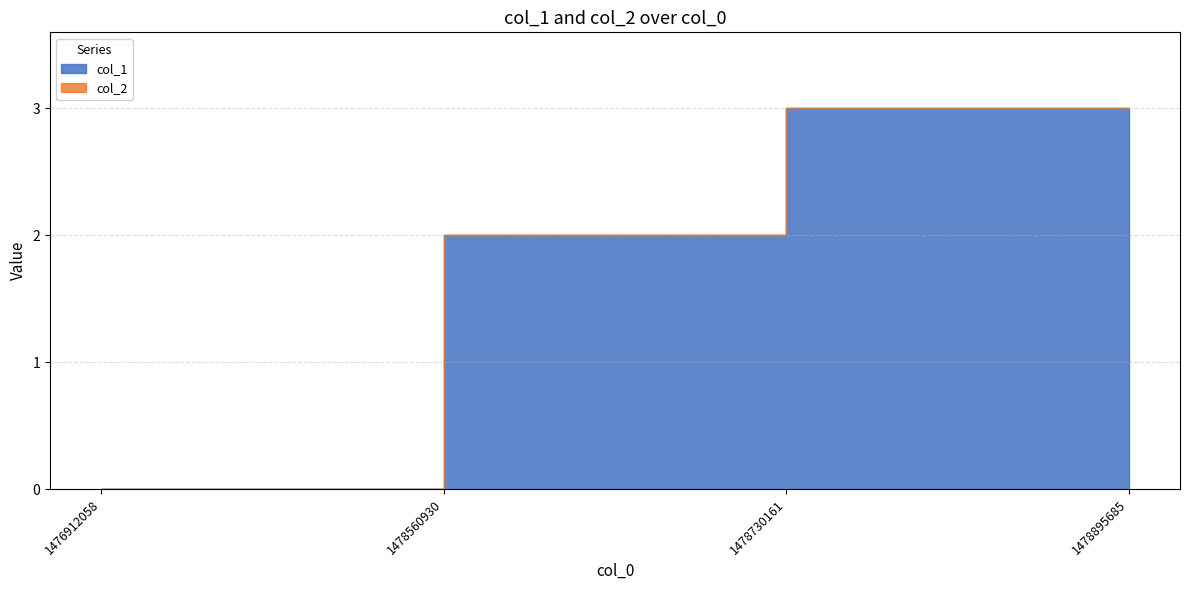

Reading left to right, transcribe all the data shown in this chart.

0	2	3	3